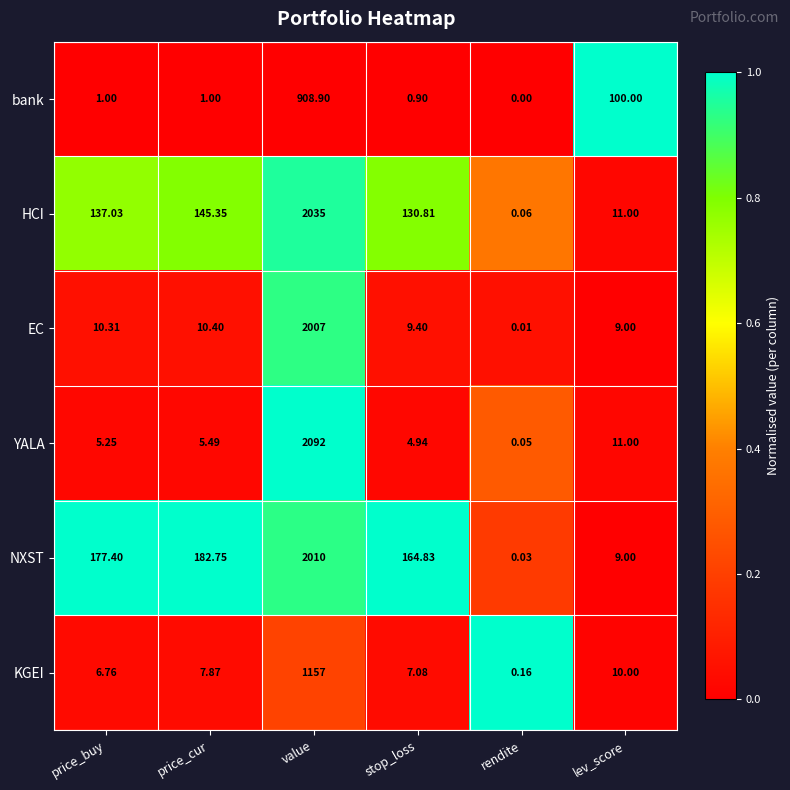

What is the total value across all series at value?

10209.9